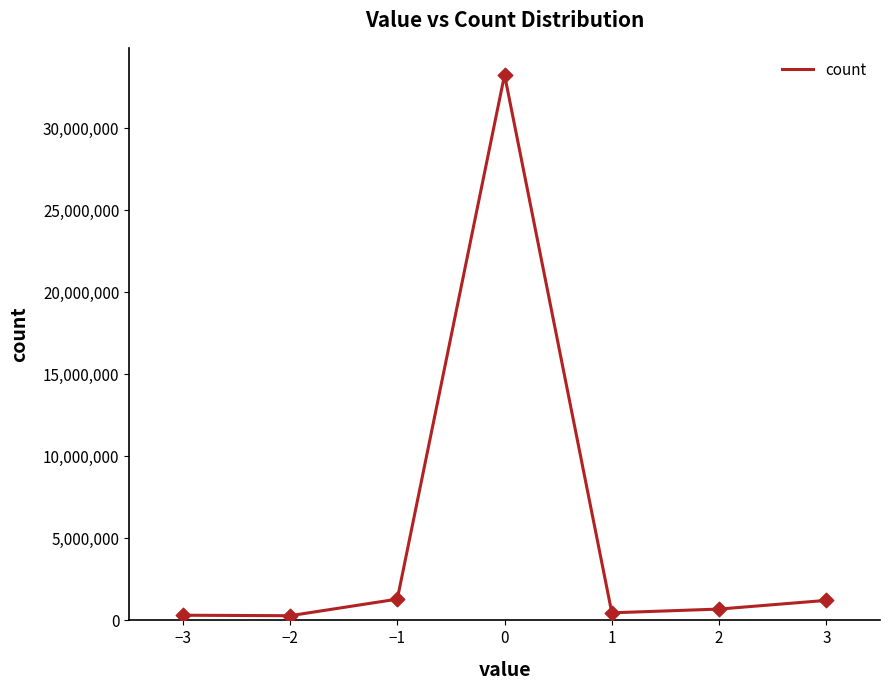

Approximately how many times larger is the value at 0 compared to 3?

27.3